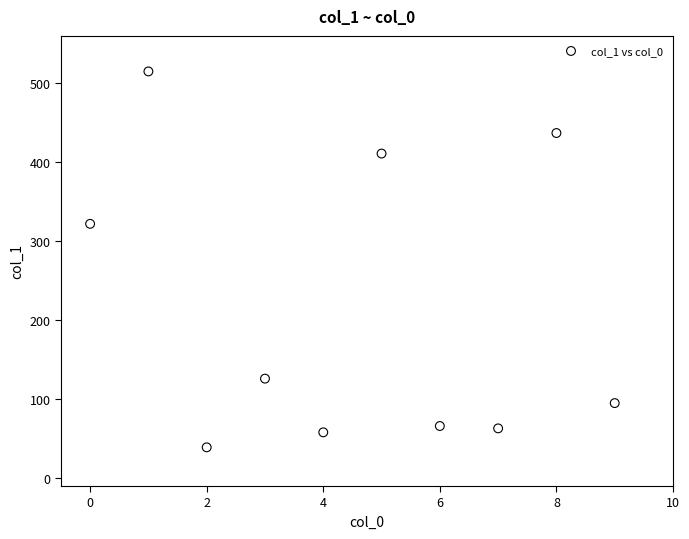

What is the average Y value?

213